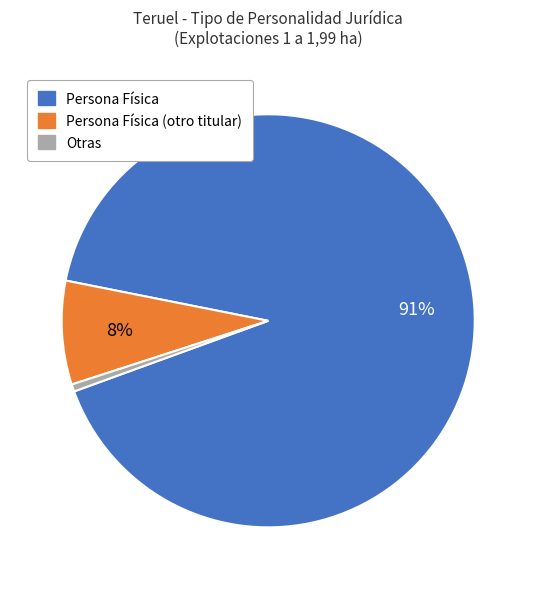

Count the number of slices in the pie.

3